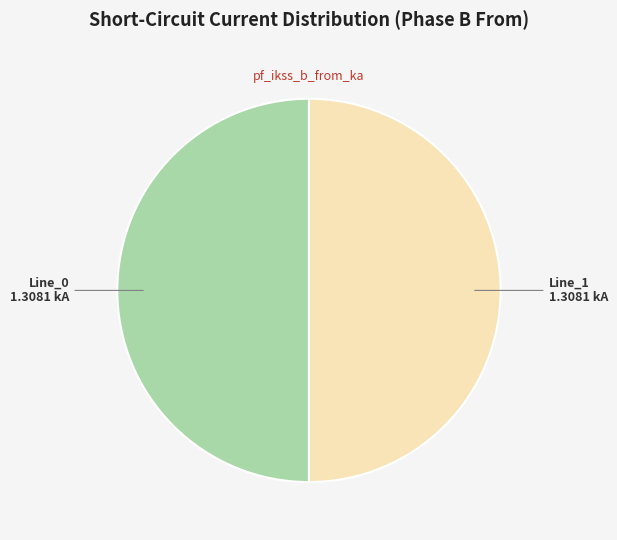

The Line_1 slice represents 50% of the pie. True or false?

True